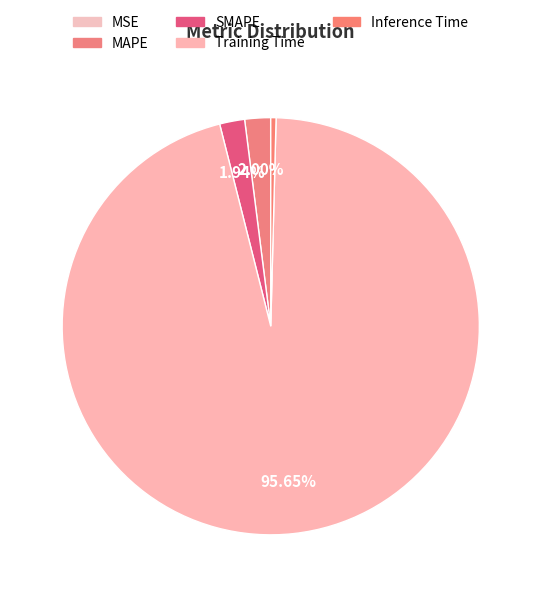

To the nearest percent, what is the average slice percentage?

20%